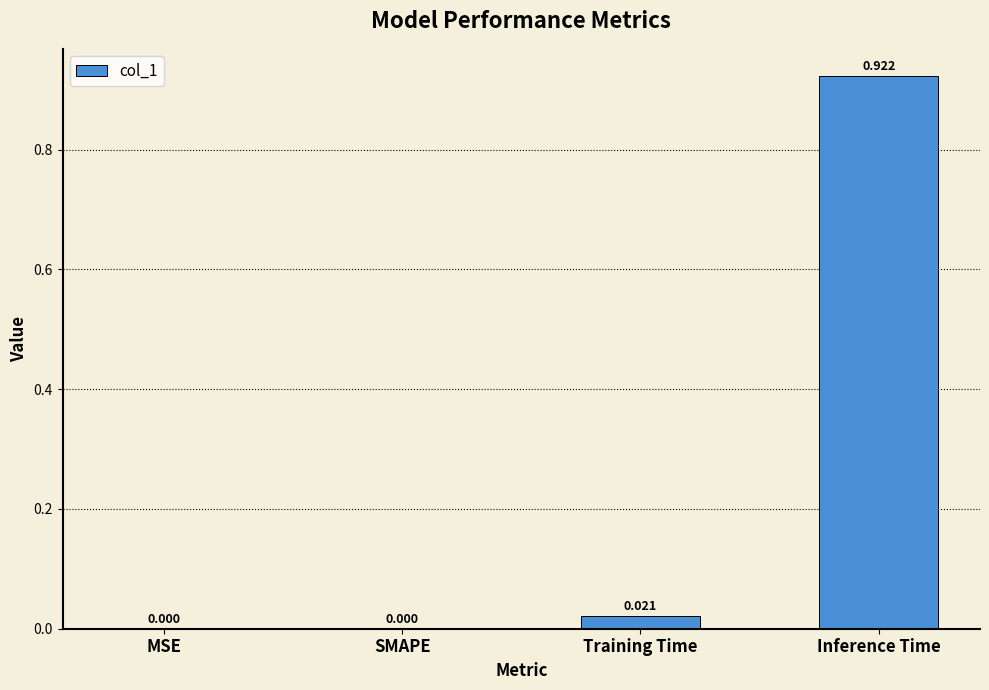

Which category has the highest value across all series?

Inference Time